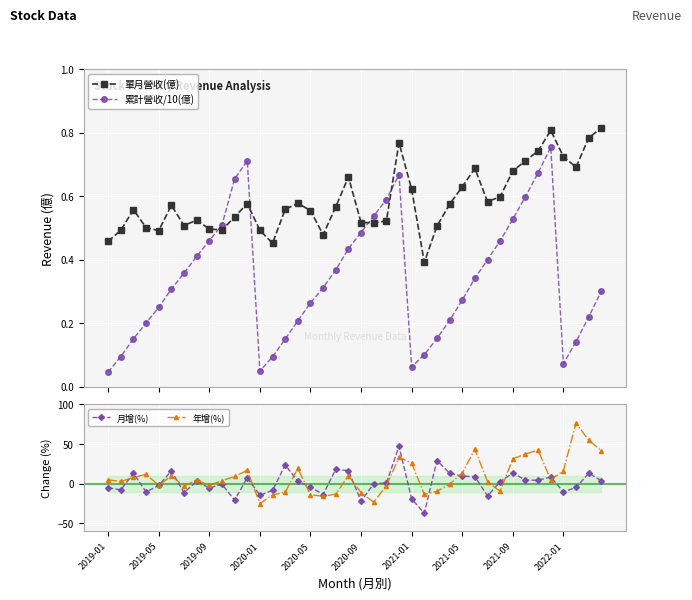

What is the value of the 單月營收(億) point at the 23rd from the left?

0.5